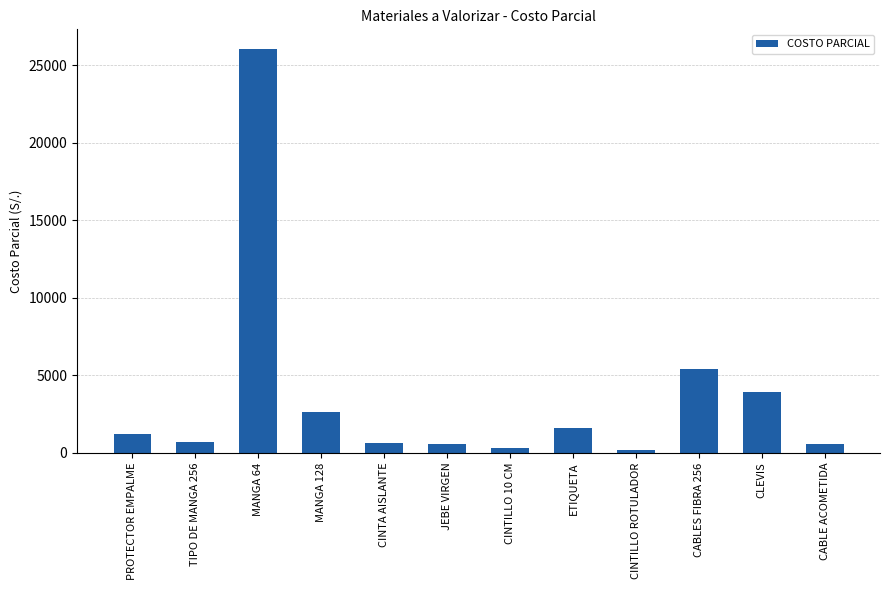

What is the smallest value displayed?

209.5